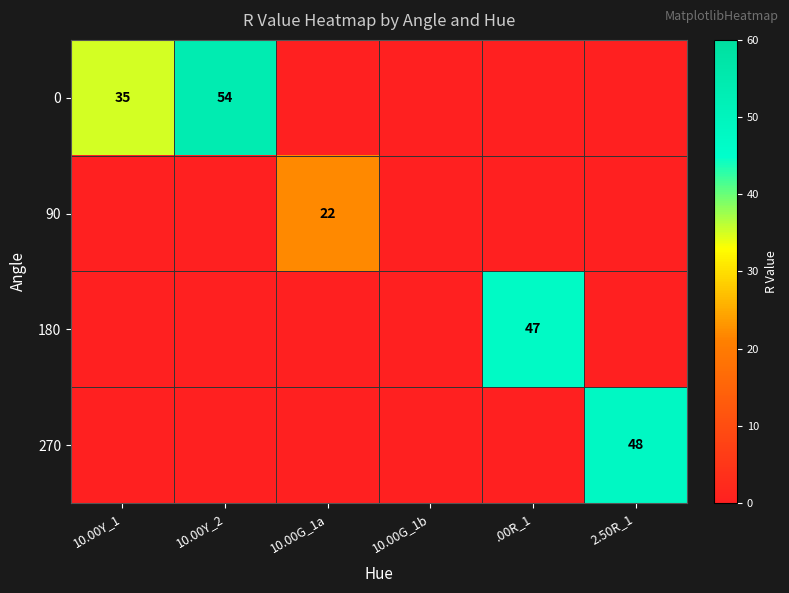

Is it true that 0 equals -34 at 10.00G_1b?

False